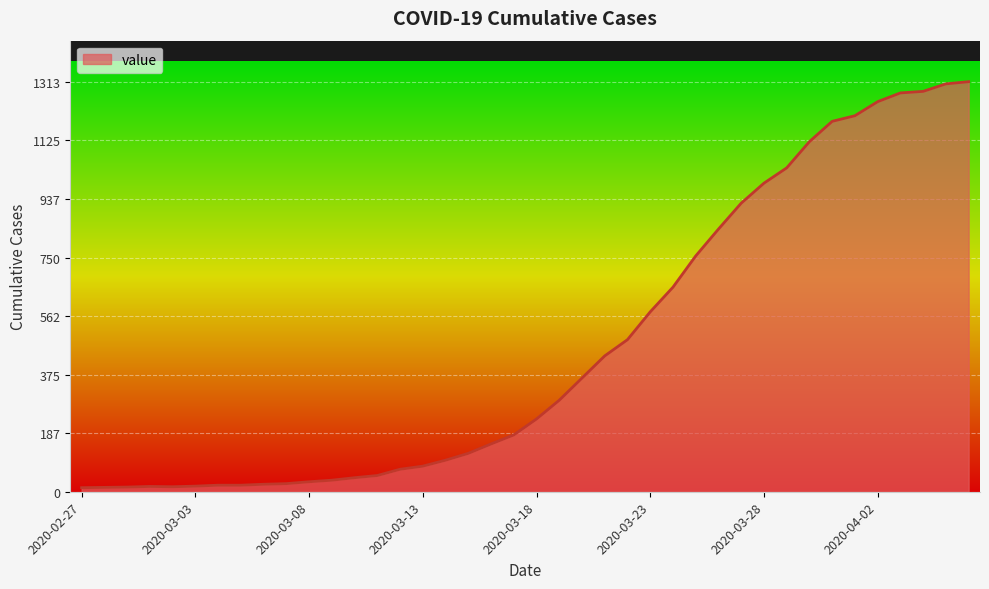

What is the greatest value displayed?

1313